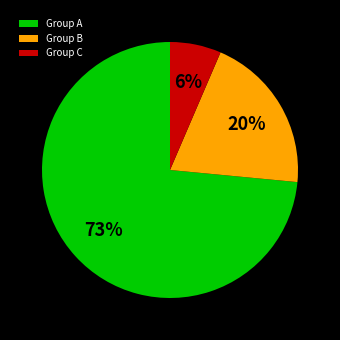

Between Group A and Group C, which is larger?

Group A